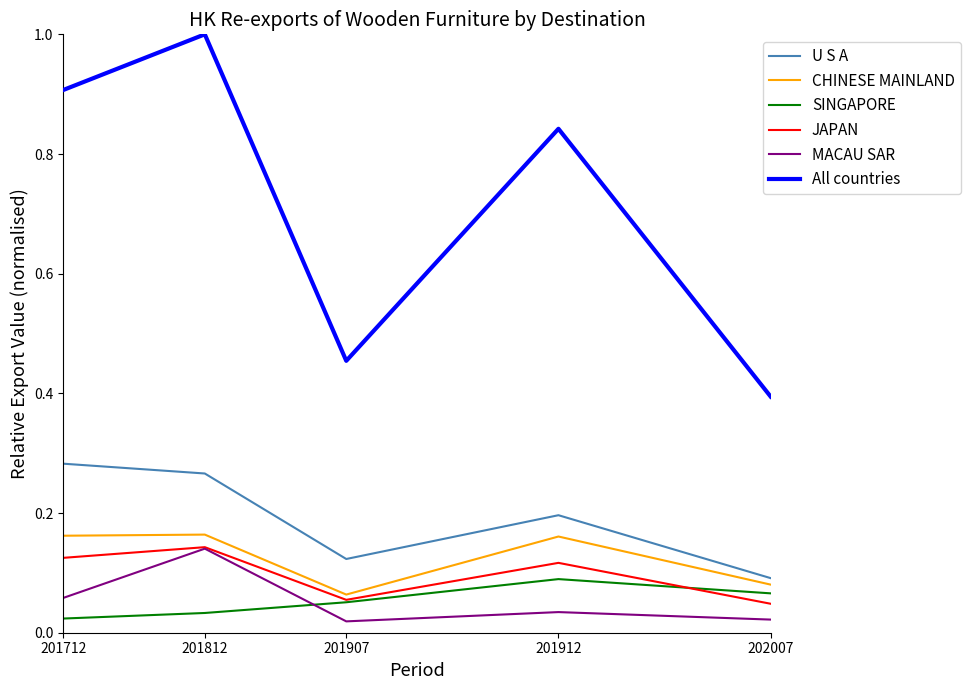

What are all the series names shown in the legend?

U S A, CHINESE MAINLAND, SINGAPORE, JAPAN, MACAU SAR, All countries